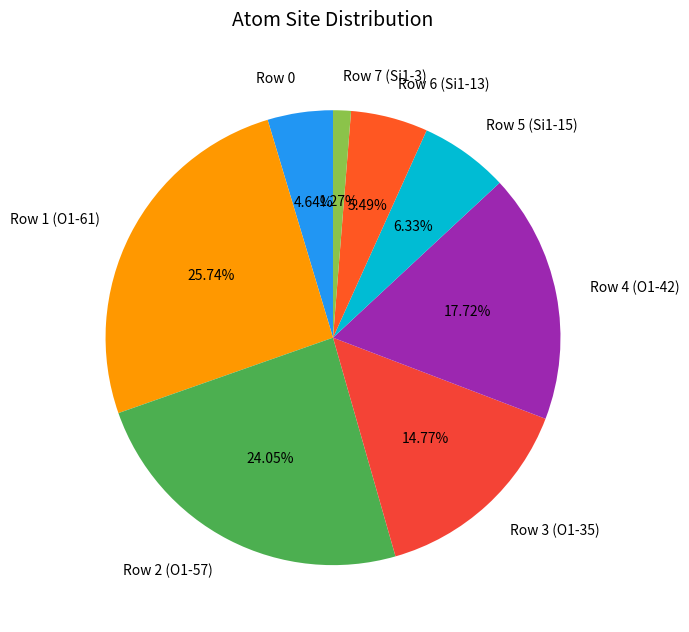

Between Row 2 (O1-57) and Row 6 (Si1-13), which is larger?

Row 2 (O1-57)